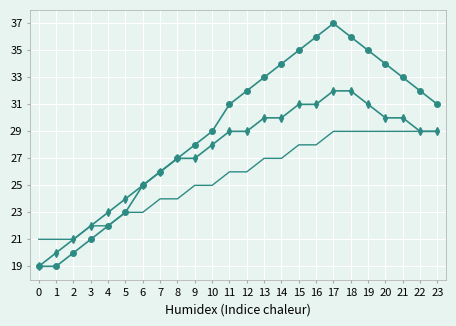

What is the minimum value shown in the chart?

19